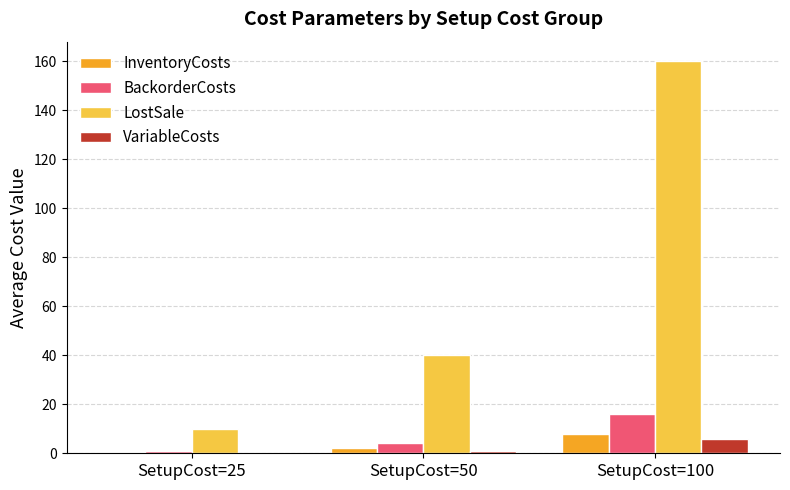

Which series has the largest range (max minus min)?

LostSale